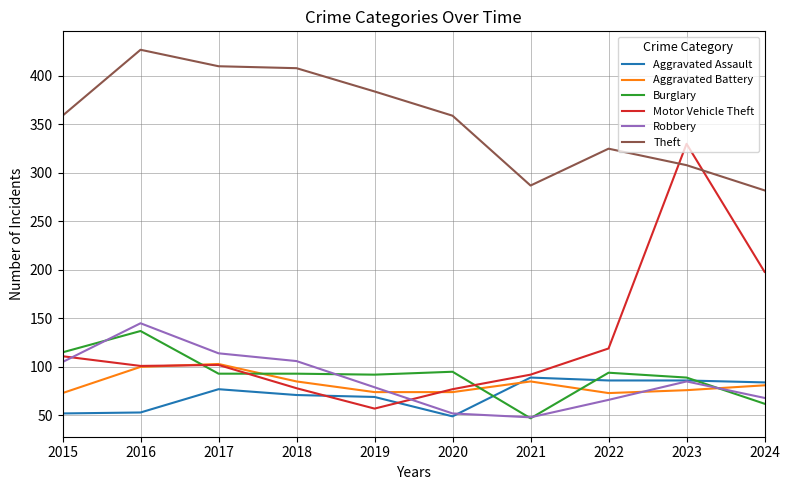

What is the difference between the Theft values at 2018 and 2023?

100